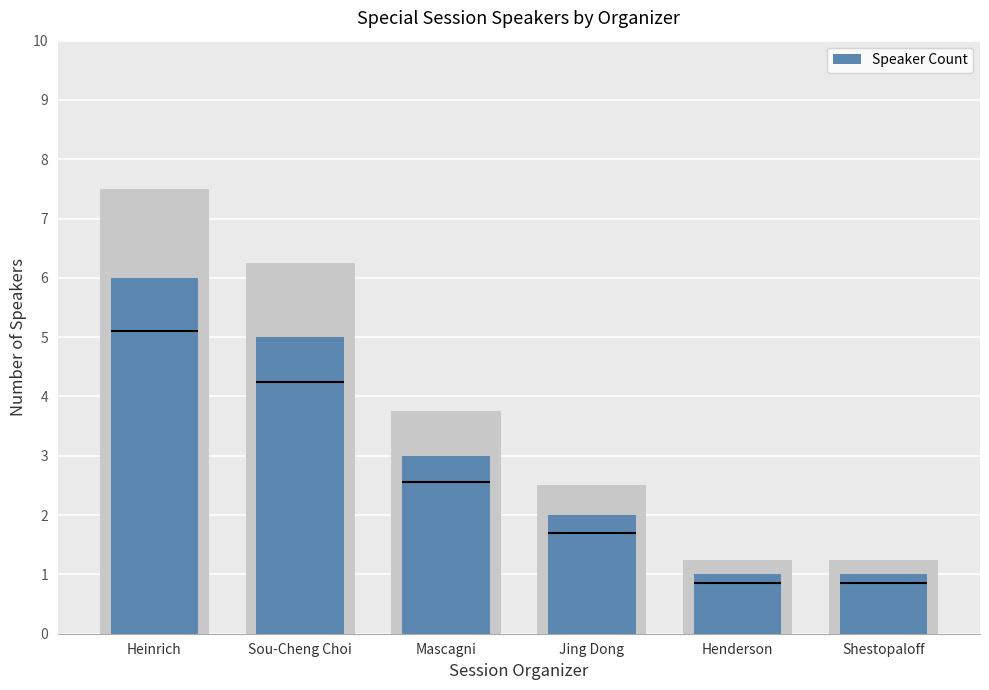

Read the value at Sou-Cheng Choi.

5